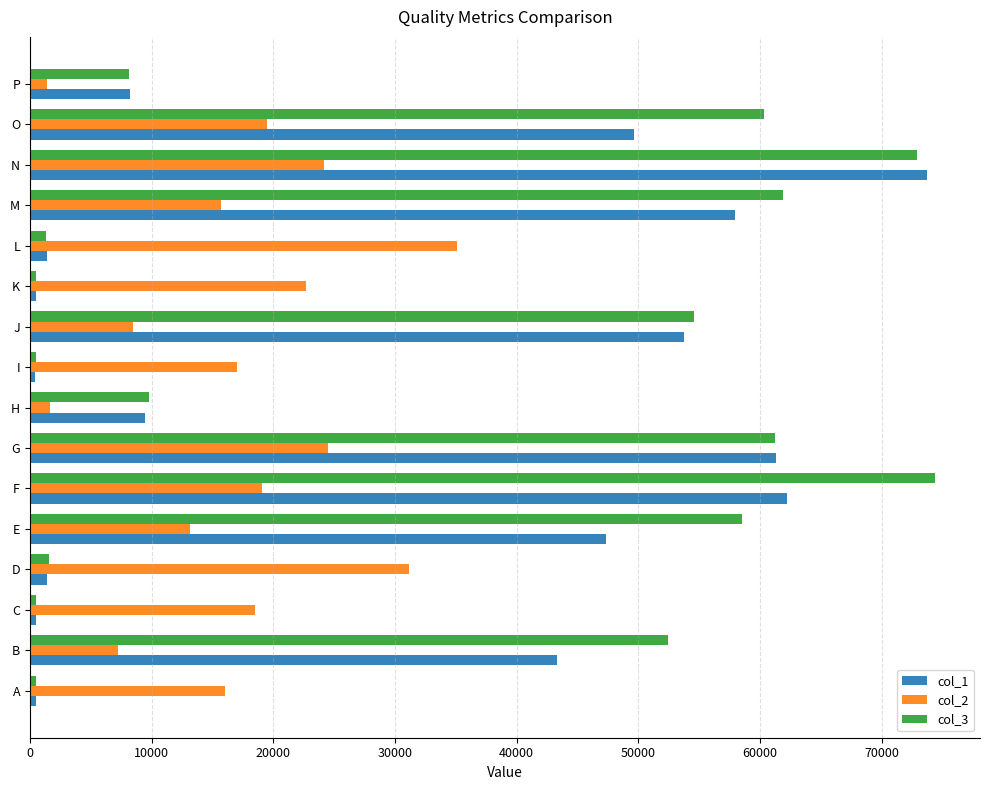

At how many categories does at least one series exceed 72398?

2